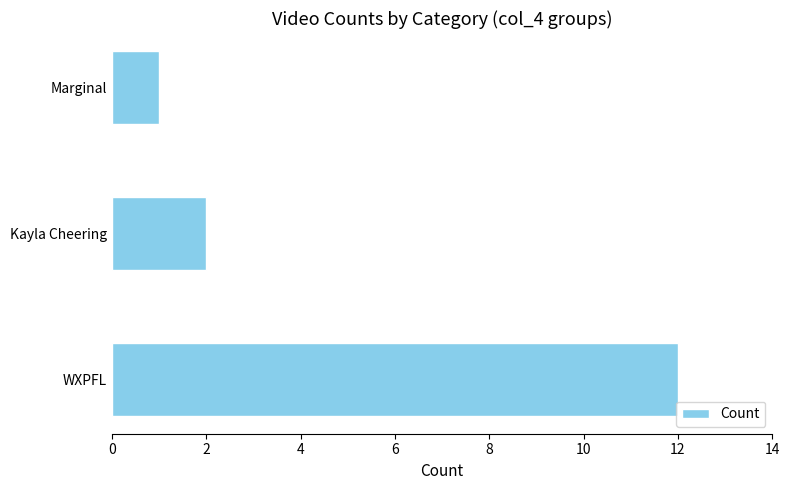

What is the change in value from WXPFL to Marginal?

-11